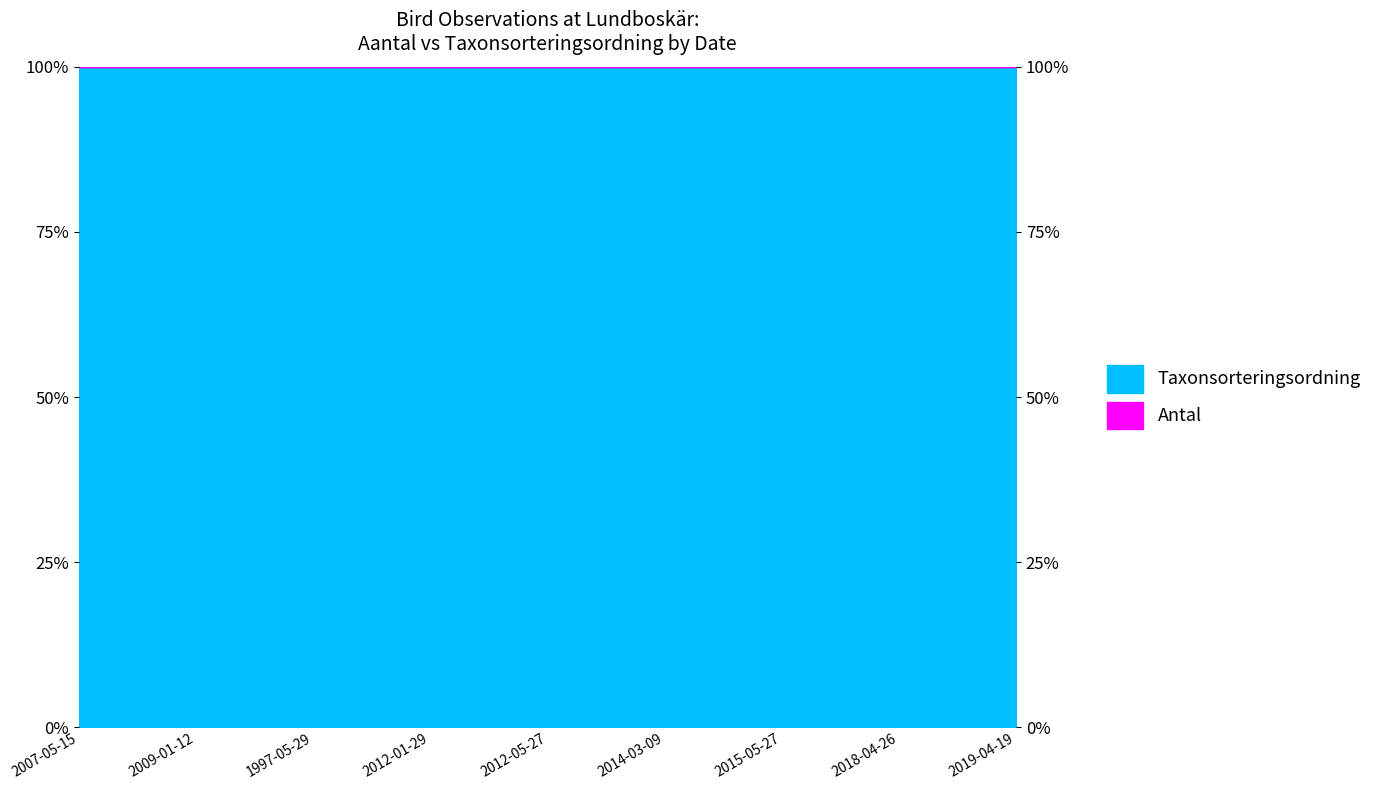

What is the label of the 5th point from the right?

2012-05-27